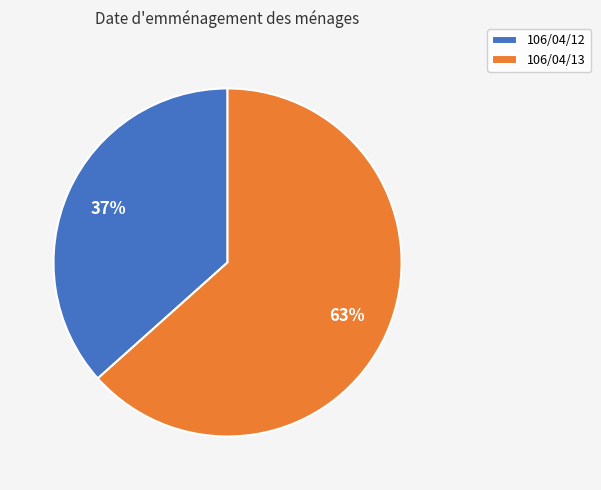

What percentage is the 106/04/13 slice, to the nearest percent?

63%